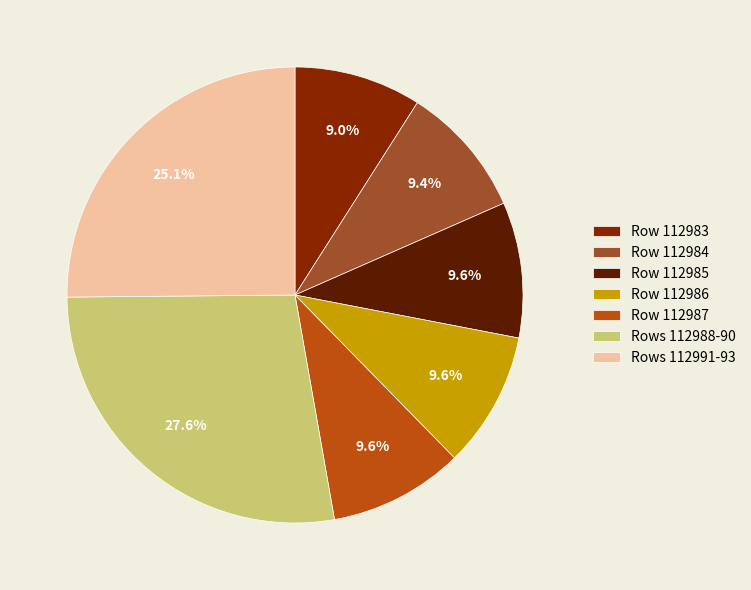

What percentage is NOT represented by Row 112985?

90.4%